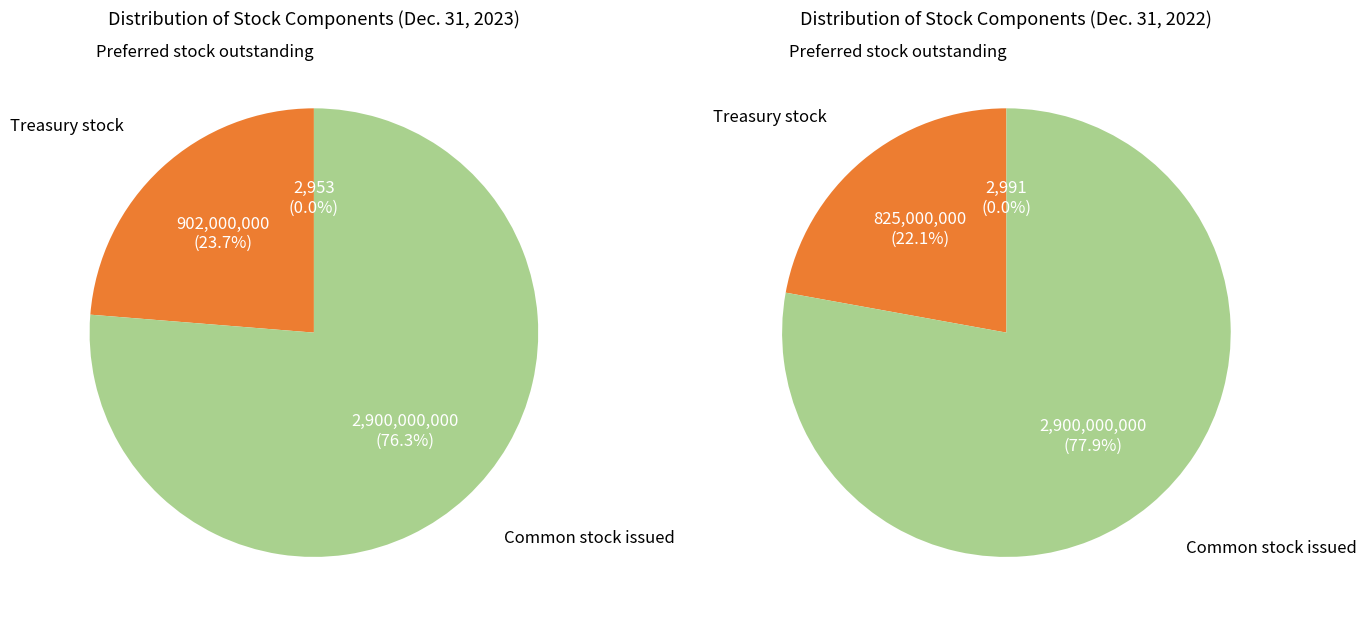

Combined, what portion of the pie is 1 and 0?

23.7%